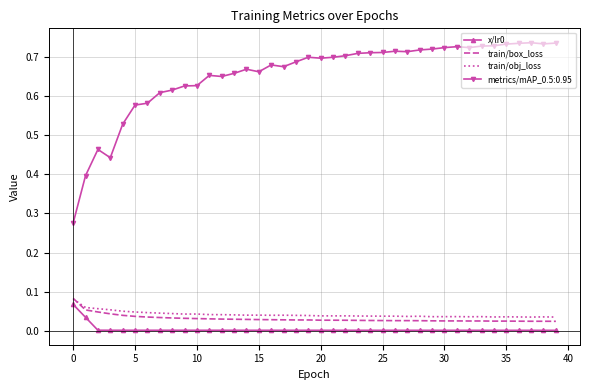

Which series has the largest total across all categories?

metrics/mAP_0.5:0.95